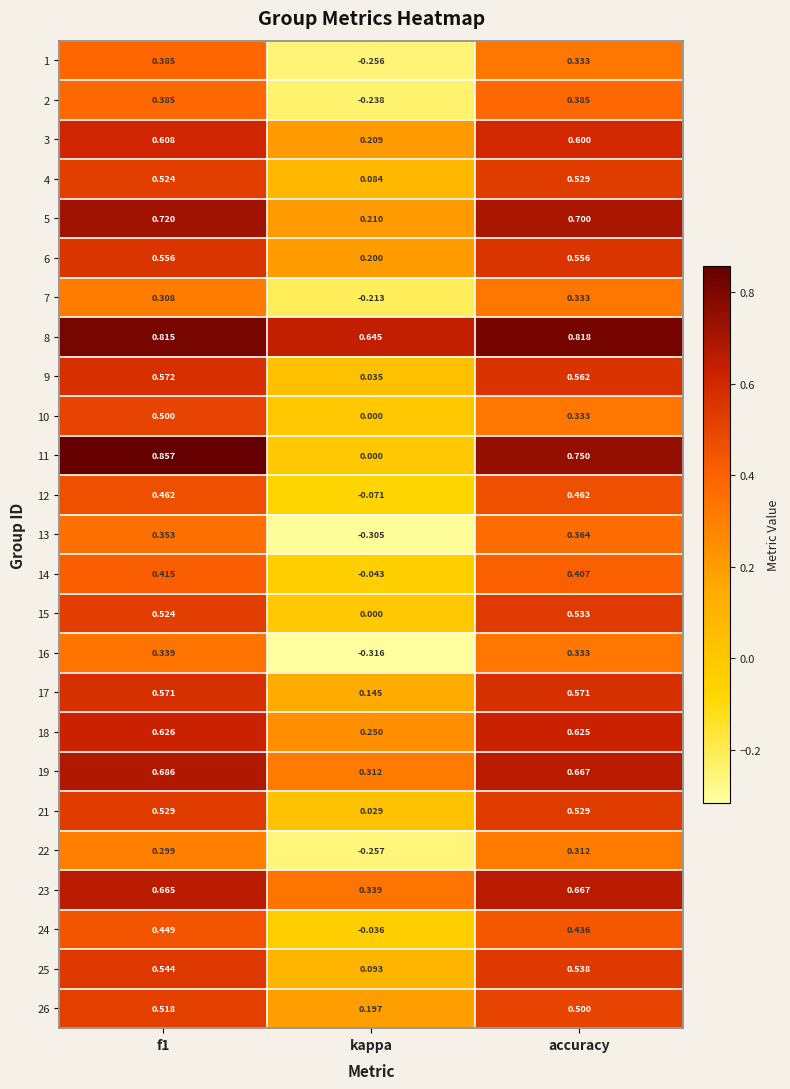

At which label does 15 reach its minimum?

kappa